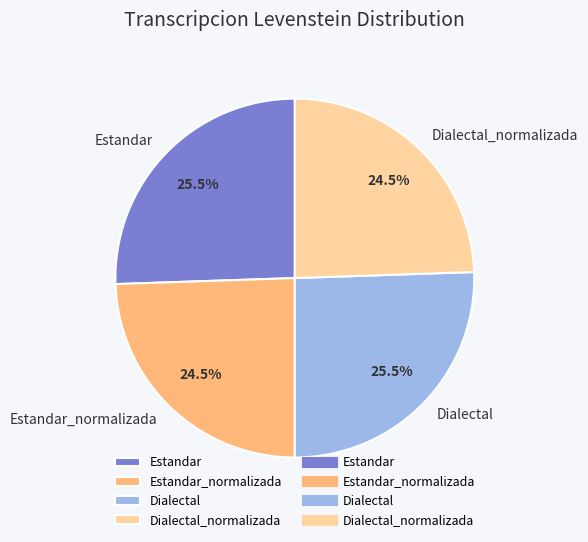

Does any single category account for the majority?

No